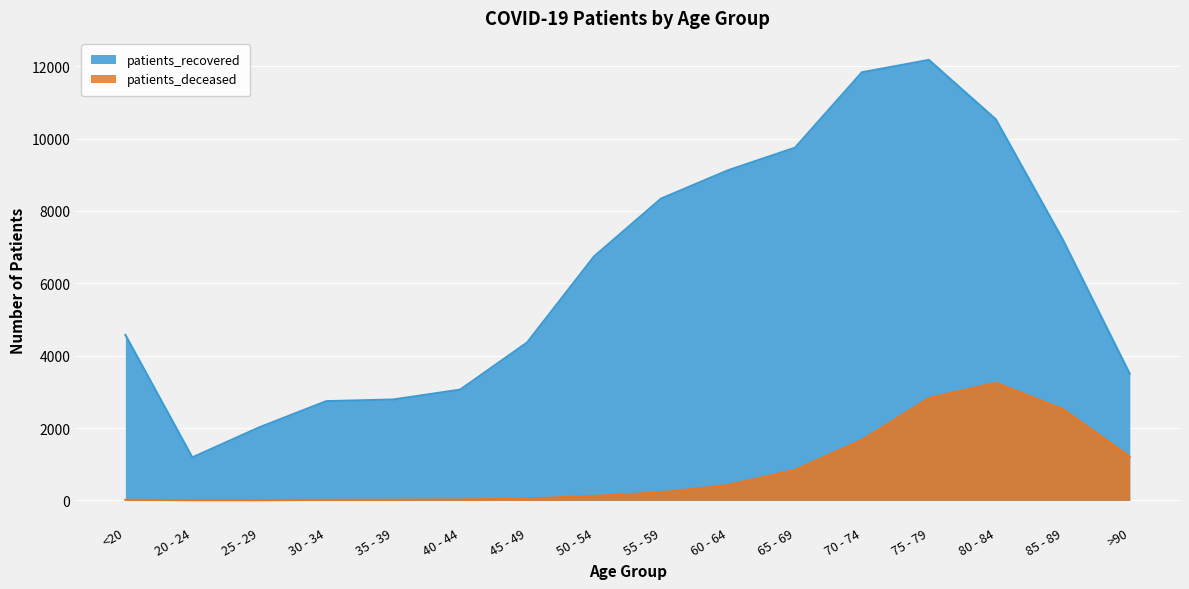

True or false: patients_deceased has a value of 648 at 60 - 64.

False